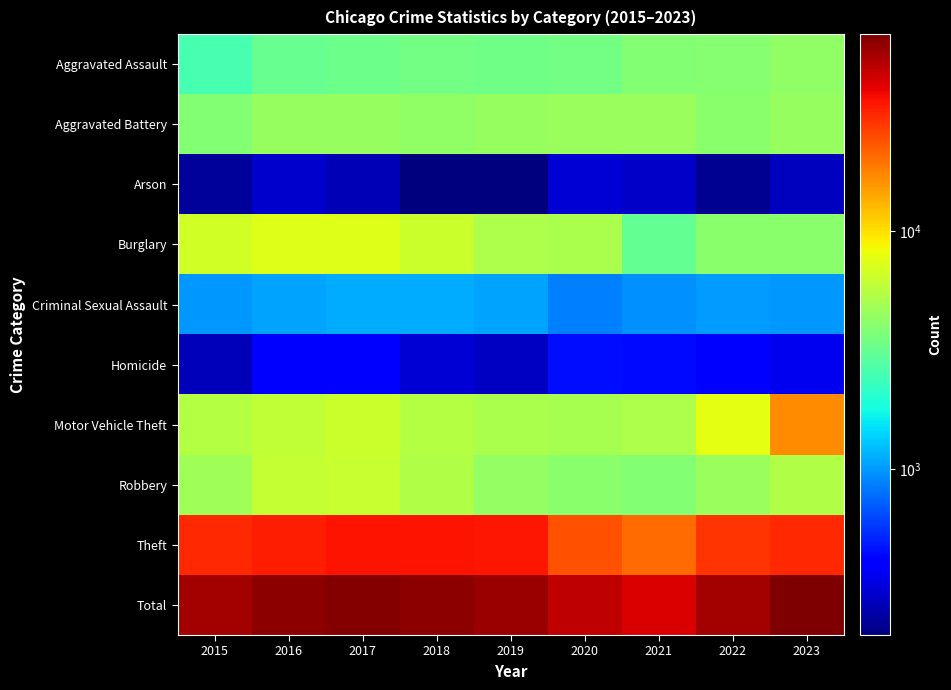

Reading left to right, what are all the values shown in this chart?

Aggravated Assault: 2015=2497	2016=3167	2017=3307	2018=3452	2019=3390	2020=3444	2021=3913	2022=3972	2023=4239
Aggravated Battery: 2015=3885	2016=4501	2017=4456	2018=4263	2019=4416	2020=4550	2021=4514	2022=4099	2023=4458
Arson: 2015=234	2016=298	2017=267	2018=201	2019=201	2020=316	2021=291	2022=223	2023=281
Burglary: 2015=6653	2016=7340	2017=7362	2018=6416	2019=5219	2020=5152	2021=3084	2022=4093	2023=4102
Criminal Sexual Assault: 2015=988	2016=1070	2017=1115	2018=1113	2019=1076	2020=868	2021=947	2022=1010	2023=994
Homicide: 2015=270	2016=387	2017=401	2018=316	2019=284	2020=445	2021=439	2022=385	2023=356
Motor Vehicle Theft: 2015=5466	2016=5981	2017=6356	2018=5469	2019=5133	2020=5026	2021=5213	2022=7751	2023=16727
Robbery: 2015=4803	2016=6091	2017=6223	2018=5364	2019=4310	2020=4083	2021=3849	2022=4541	2023=5326
Theft: 2015=30918	2016=32908	2017=34857	2018=35463	2019=34135	2020=23903	2021=20179	2022=28805	2023=30624
Total: 2015=55714	2016=61743	2017=64344	2018=62057	2019=58164	2020=47787	2021=42429	2022=54879	2023=67107